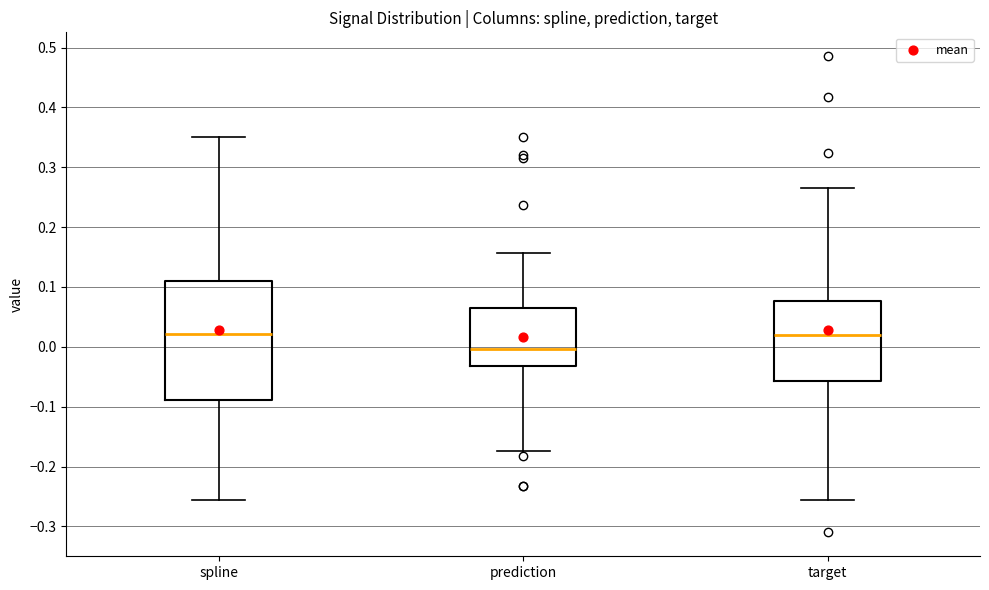

Which box is the tallest, from its lower edge to its upper edge?

spline